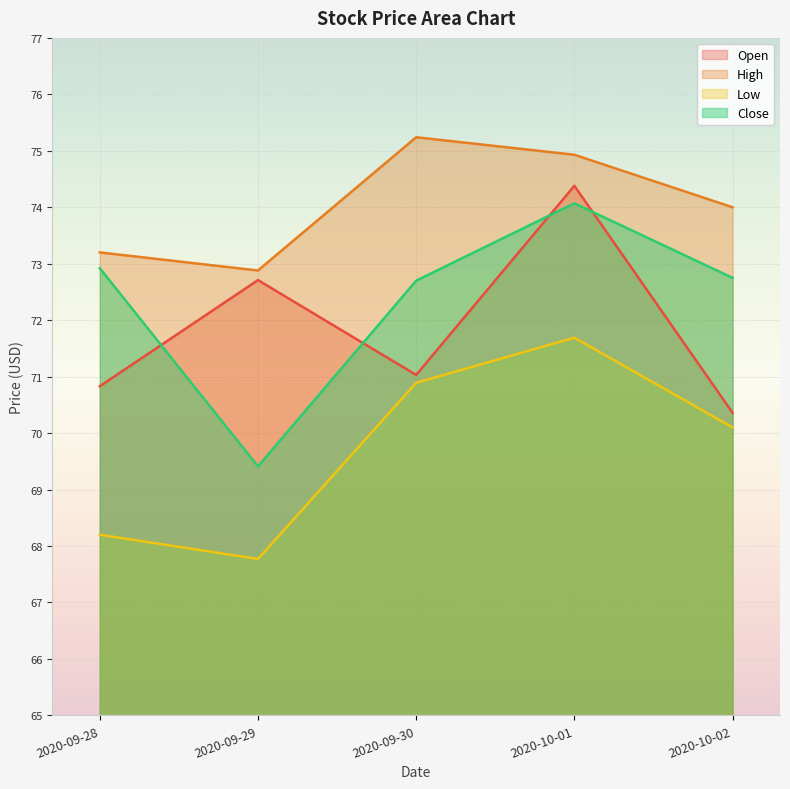

Does the chart display data point markers on the line(s)?

No